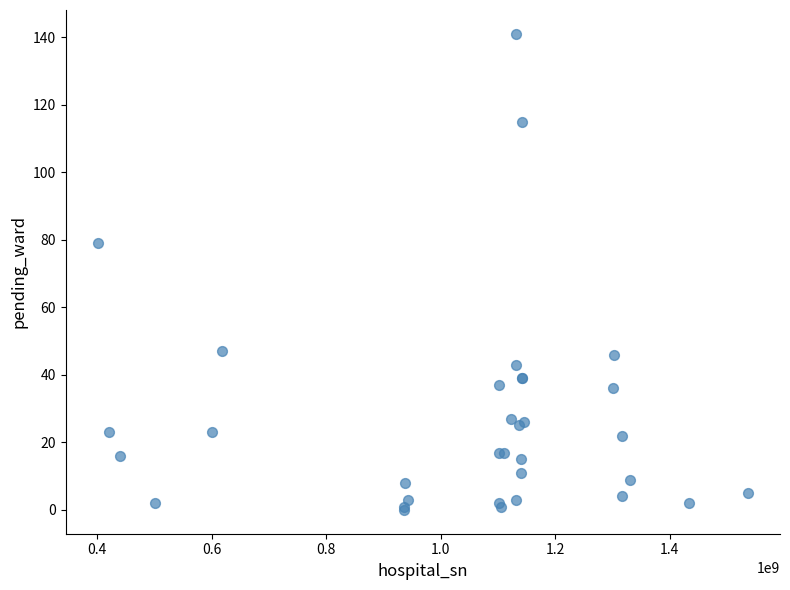

What Y value in the scatter plot is closest to 70?

79